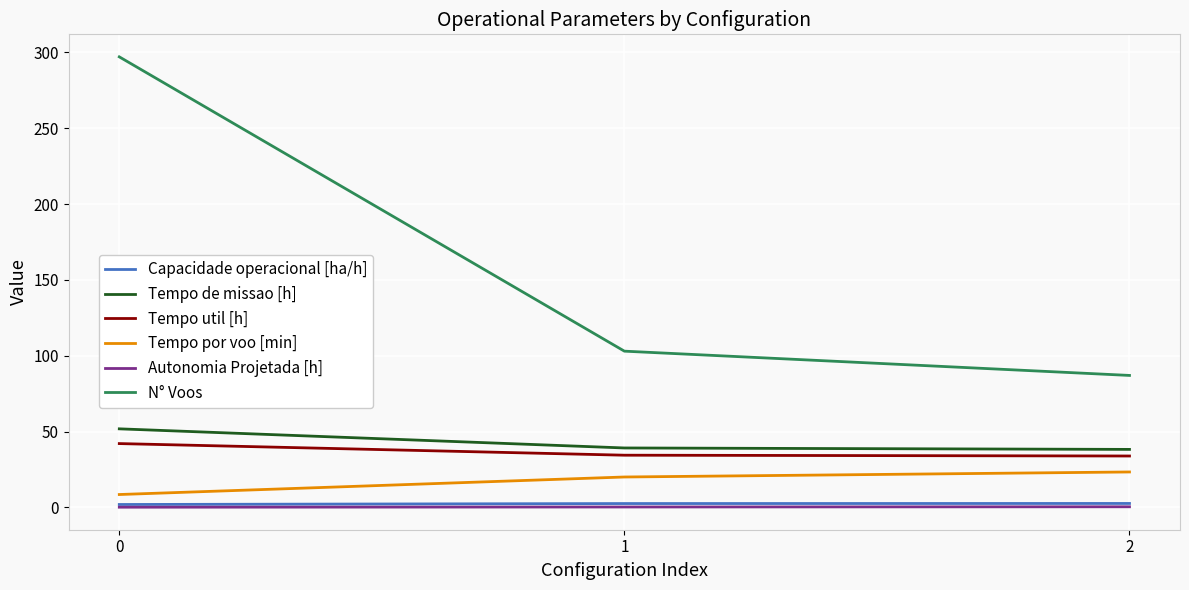

What is the smallest value displayed?

0.1